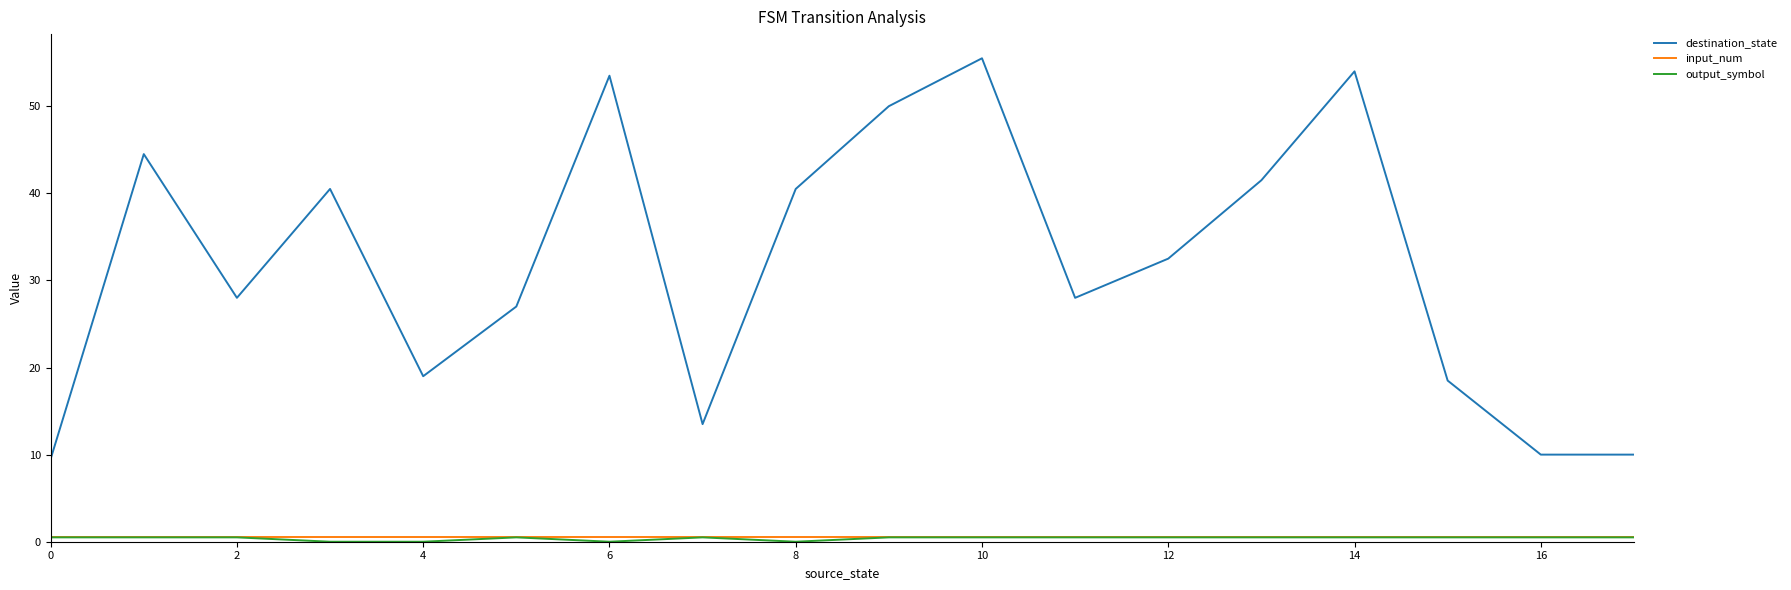

Which series has the largest range (max minus min)?

destination_state